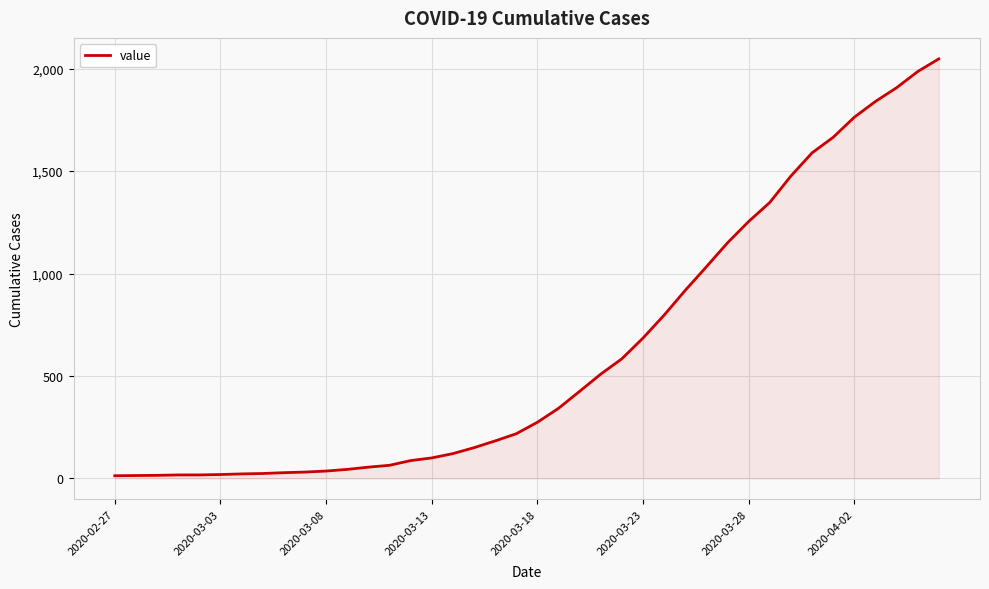

What is the difference between the maximum and minimum values?

2035